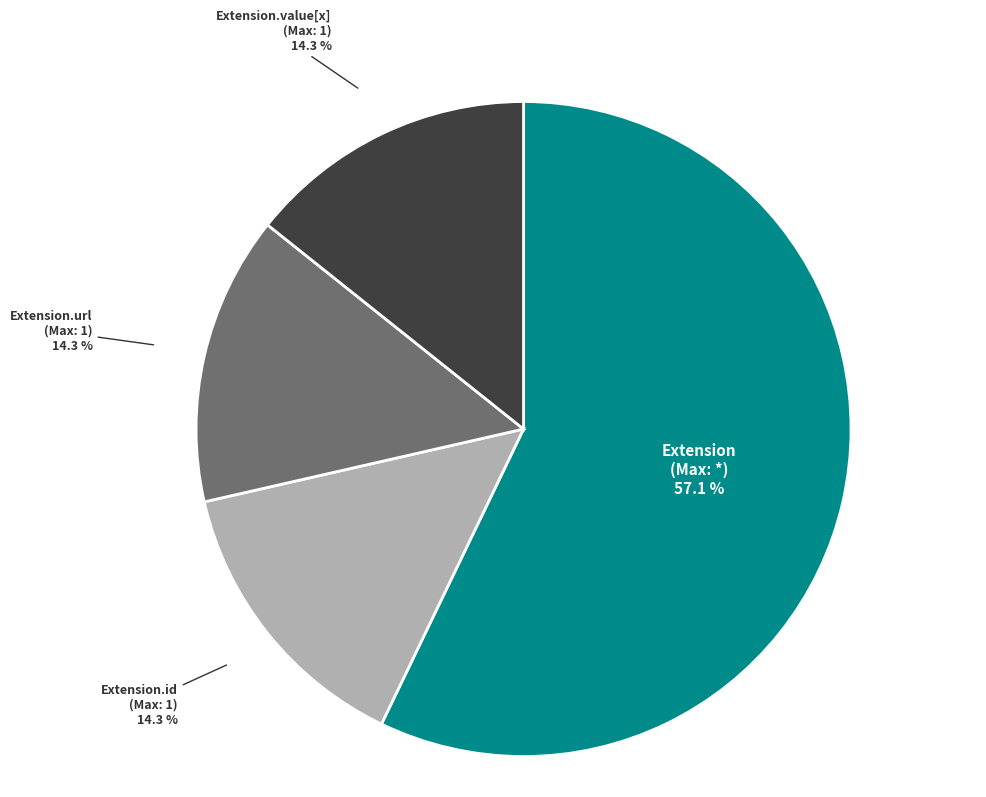

Which slice is the largest?

Extension